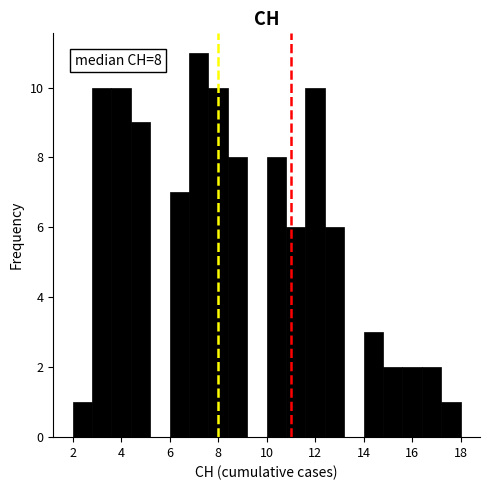

Over which range of the x-axis is the bar tallest?

6.8 to 7.6